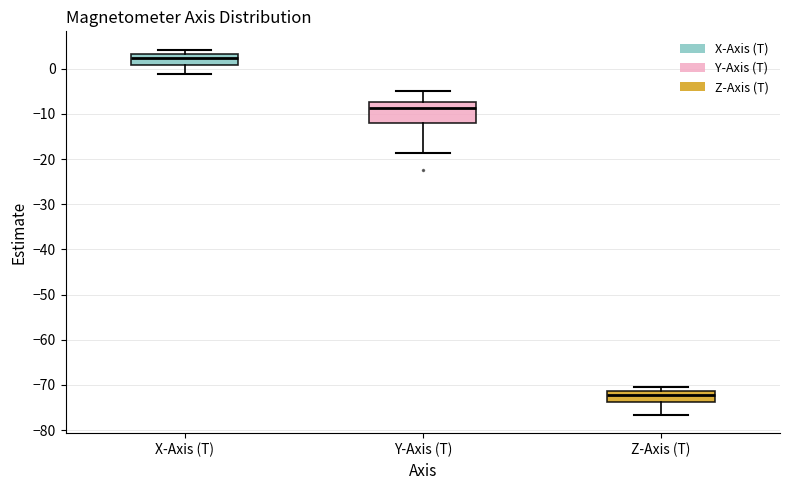

Comparing the boxes themselves (not the whiskers), which one is the tallest?

Y-Axis (T)